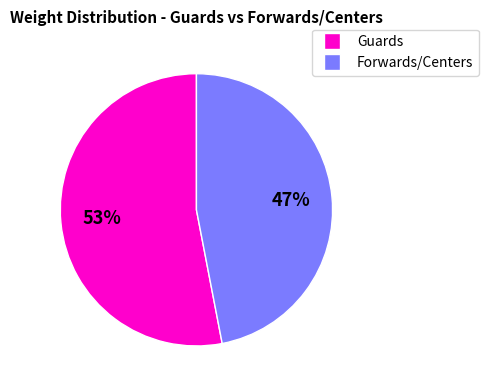

To the nearest percent, what is the difference between the largest and smallest slice percentages?

6%